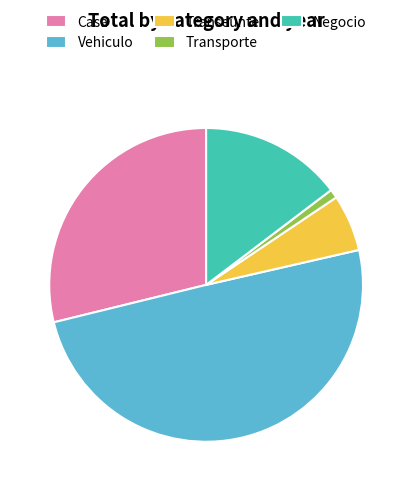

Does Negocio account for over 50% of the chart?

No